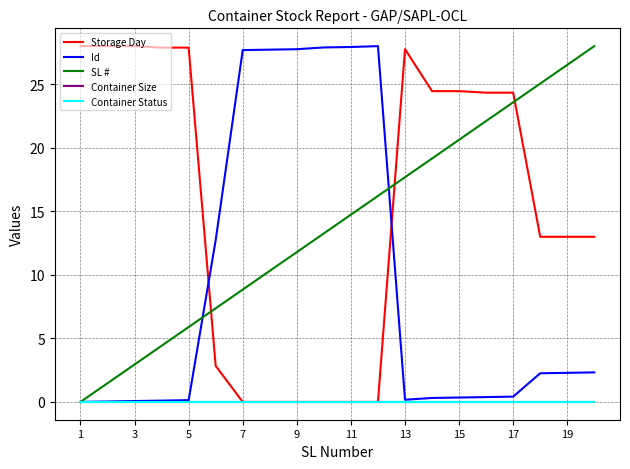

Does the chart have visible grid lines?

Yes